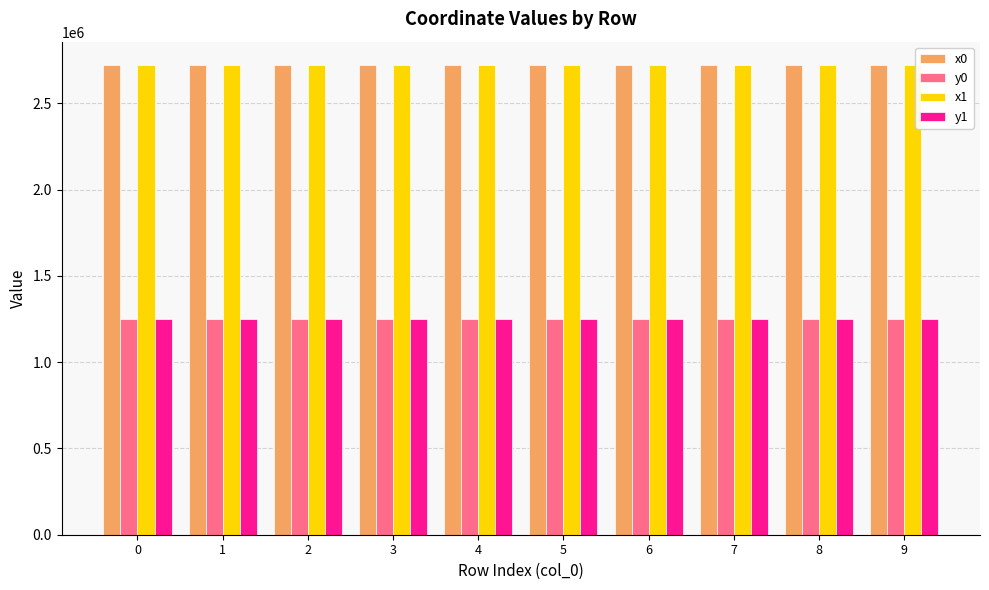

What is the smallest value displayed?

1252379.7